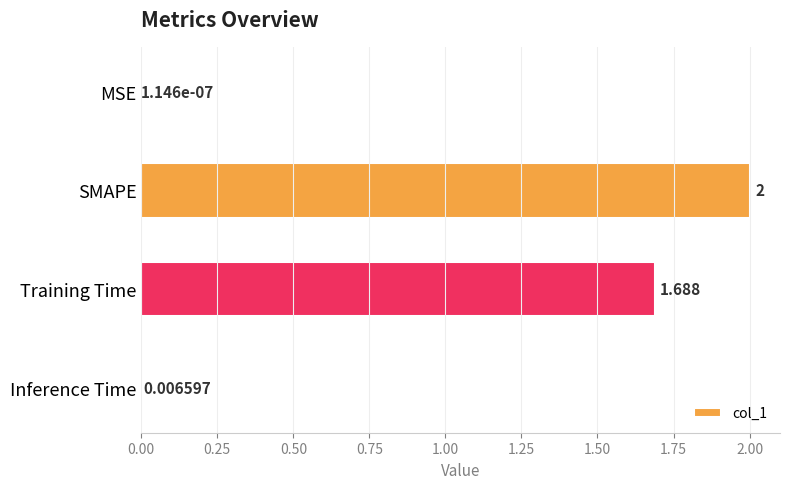

Where is the data nearest to the value 1?

Training Time